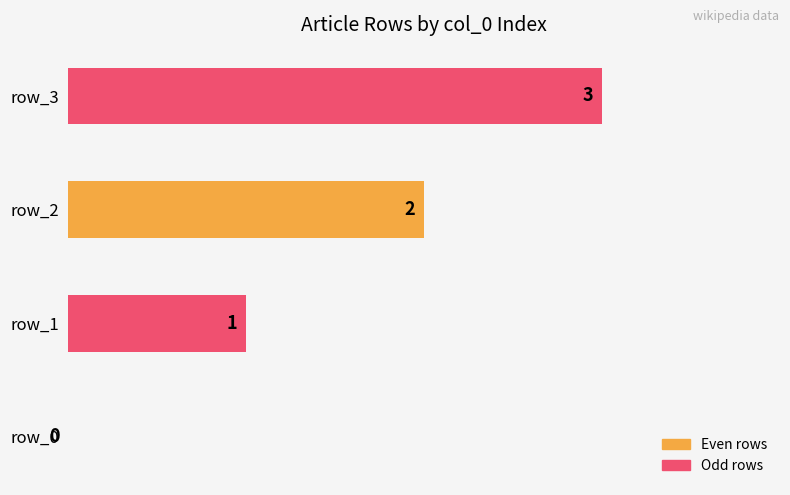

What is the greatest value displayed?

3